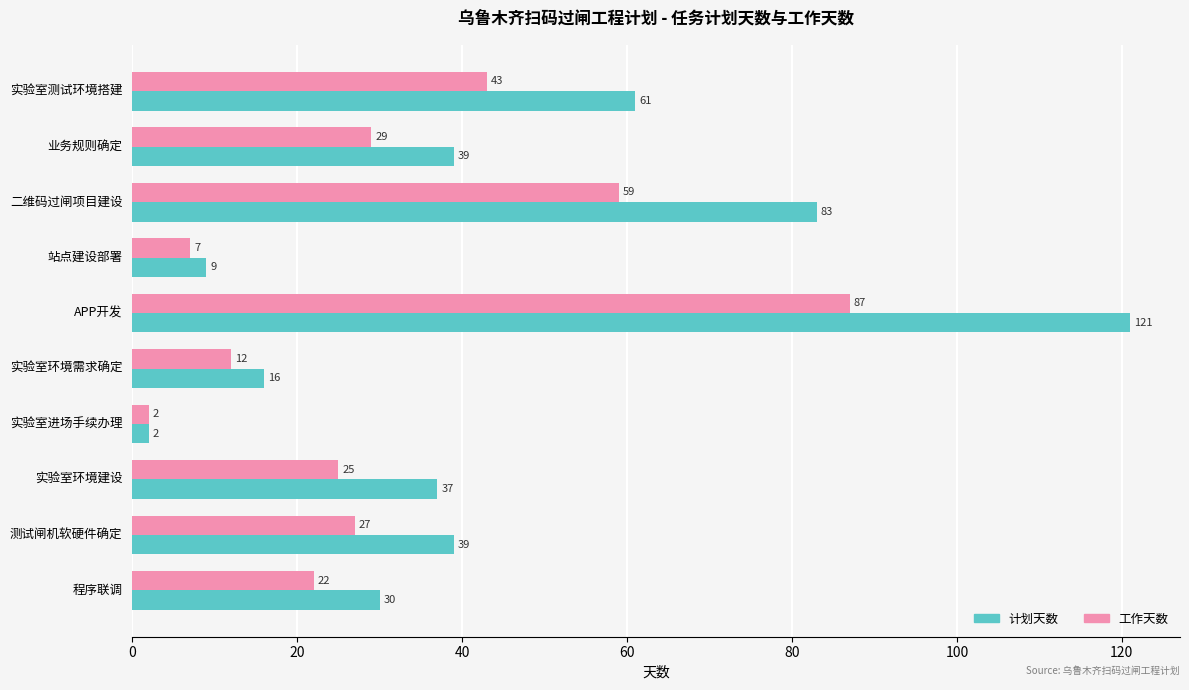

Rank the series by their maximum value, from lowest to highest.

工作天数, 计划天数